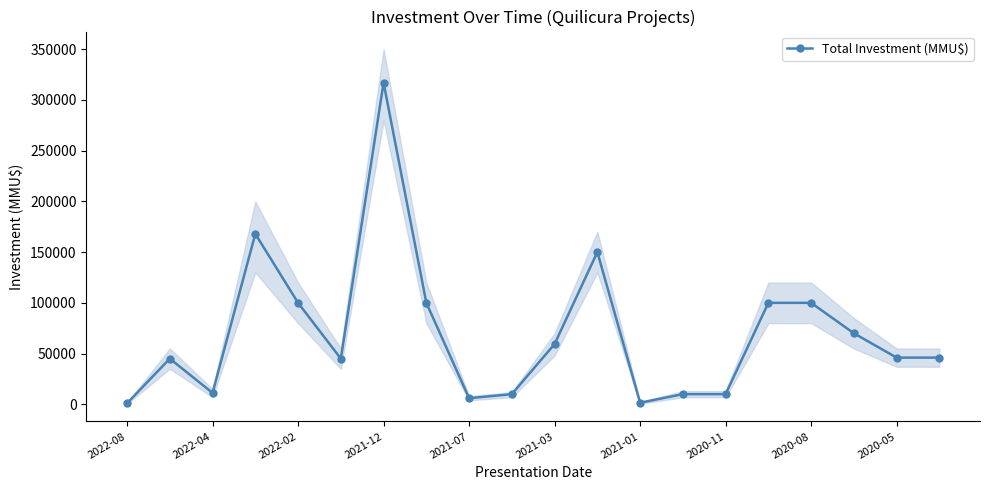

What position from the right is 15?

5